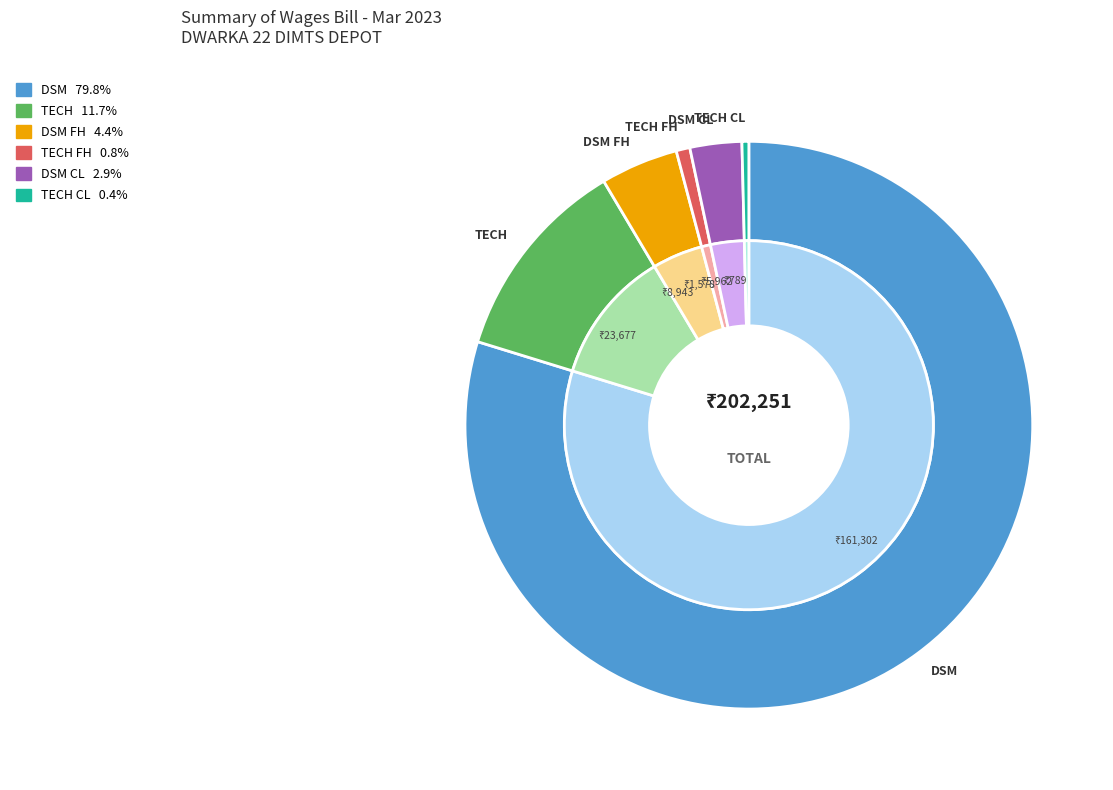

Between TECH FH and DSM, which is larger?

DSM